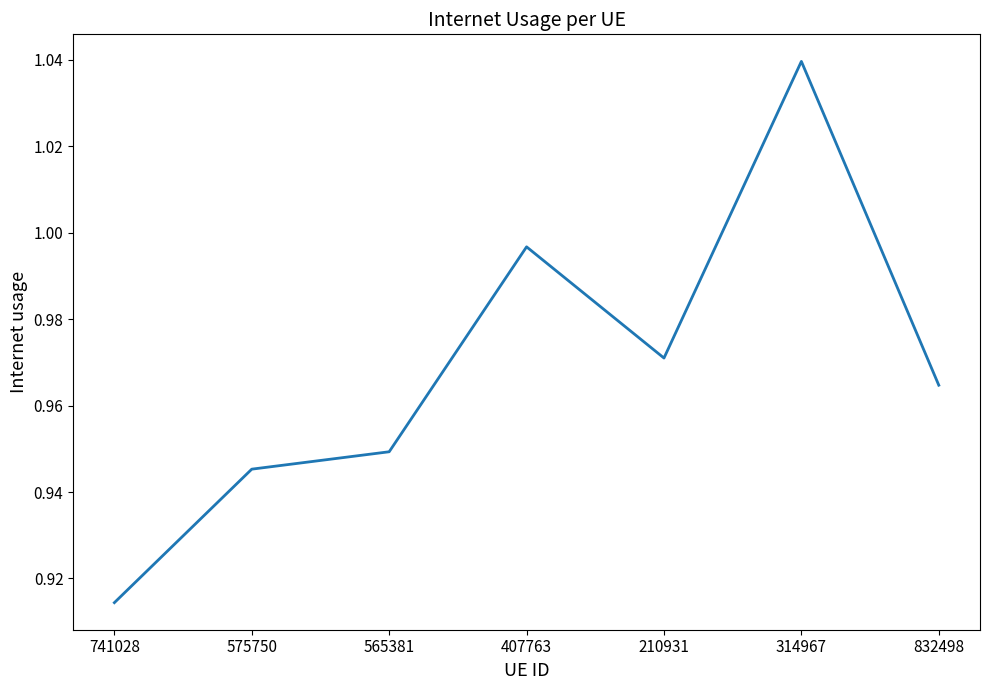

How many series are shown in this chart?

1